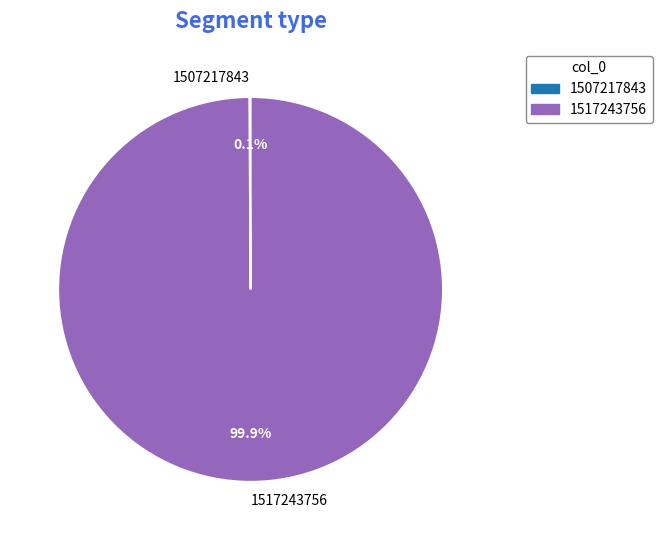

What is the majority slice?

1517243756